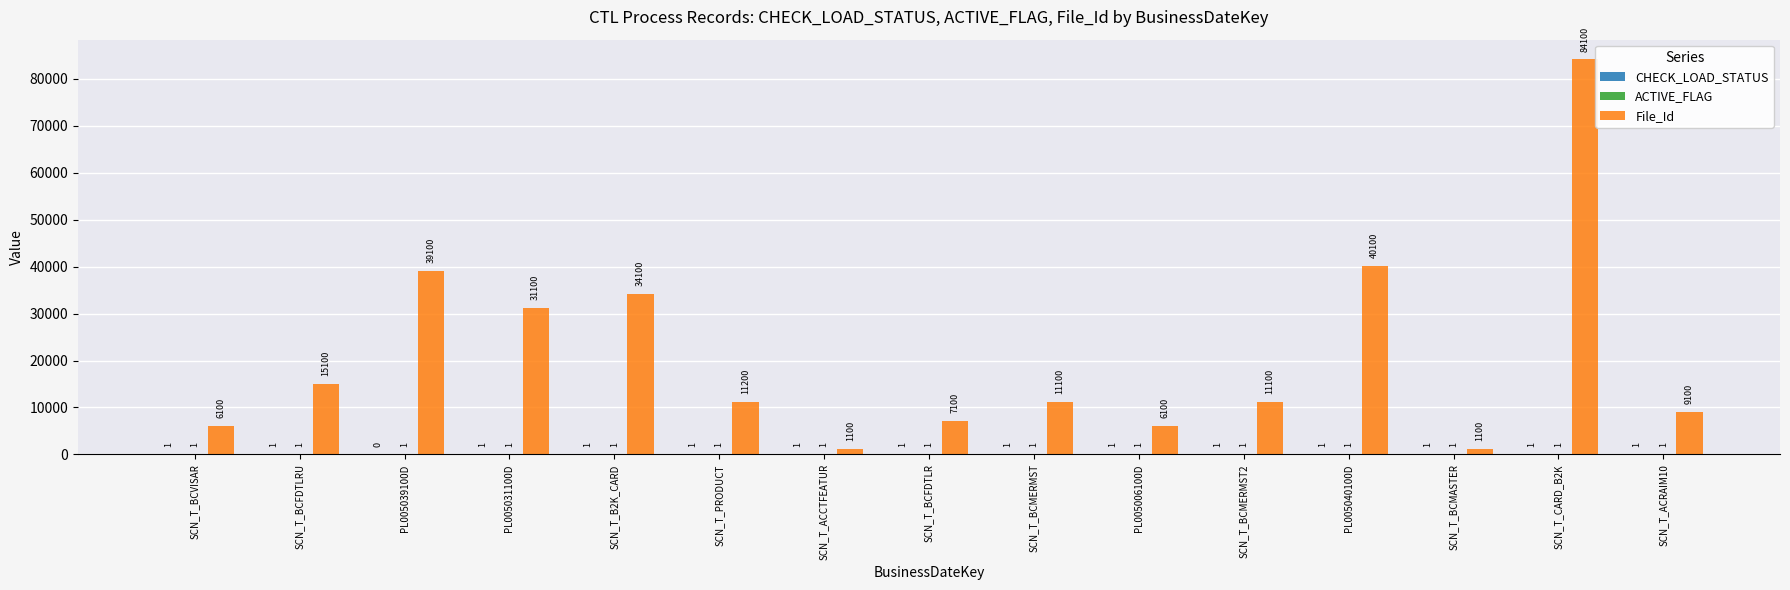

Between PL005040100D and SCN_T_CARD_B2K, which series saw the biggest shift?

File_Id